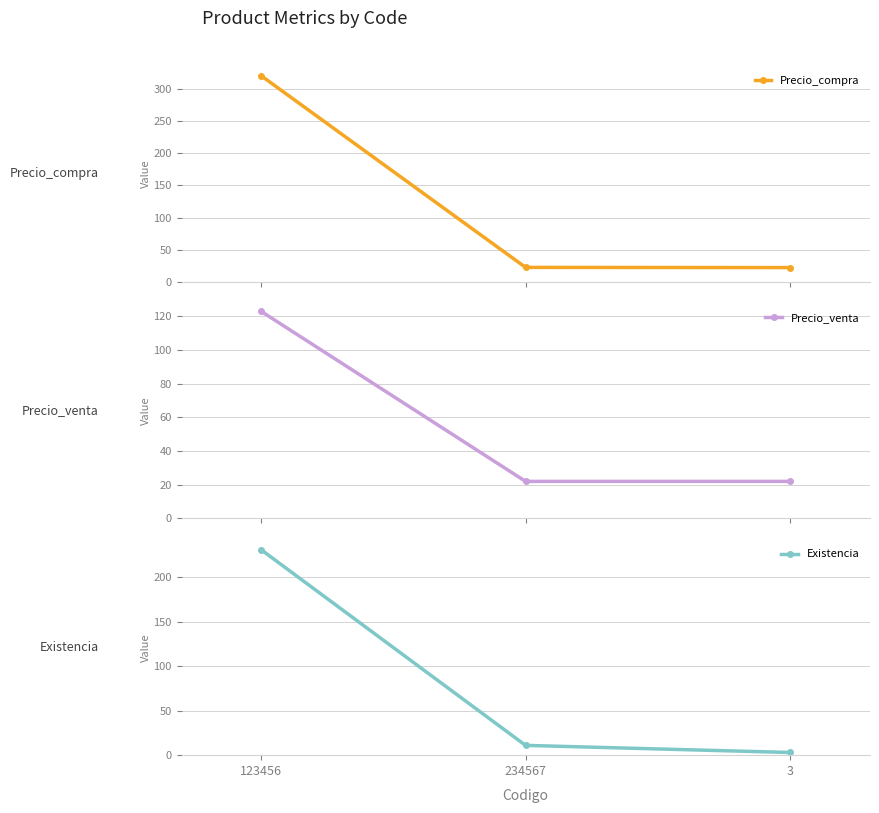

Reading right to left, list all the values displayed in this chart.

Precio_compra: 22.0	22.3	321.0
Precio_venta: 22.0	22.0	123.0
Existencia: 3.0	11.0	231.0